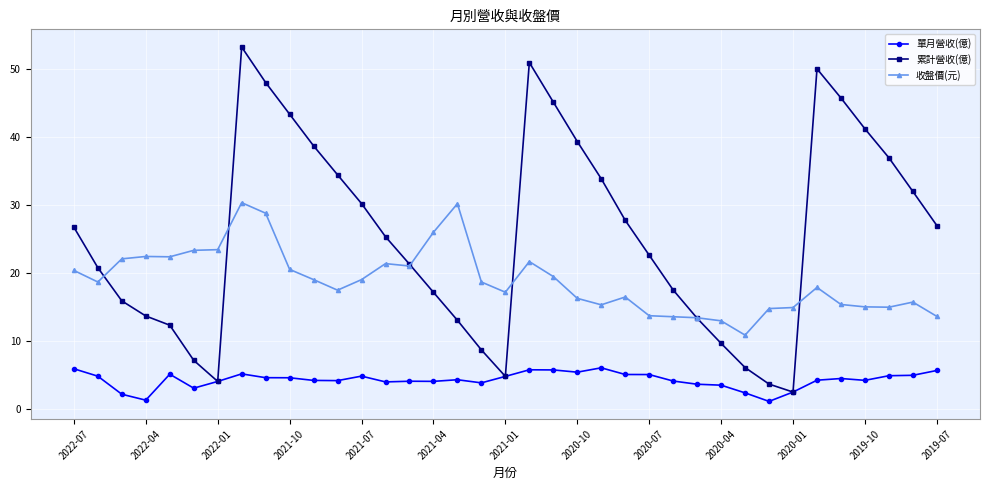

What is the value of the 累計營收(億) point at the 4th from the left?

13.7